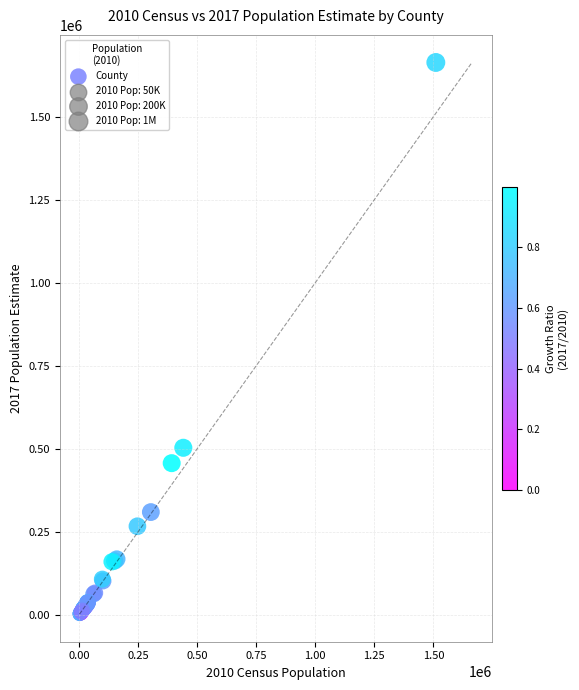

What Y value in the scatter plot is closest to 832754?

503167